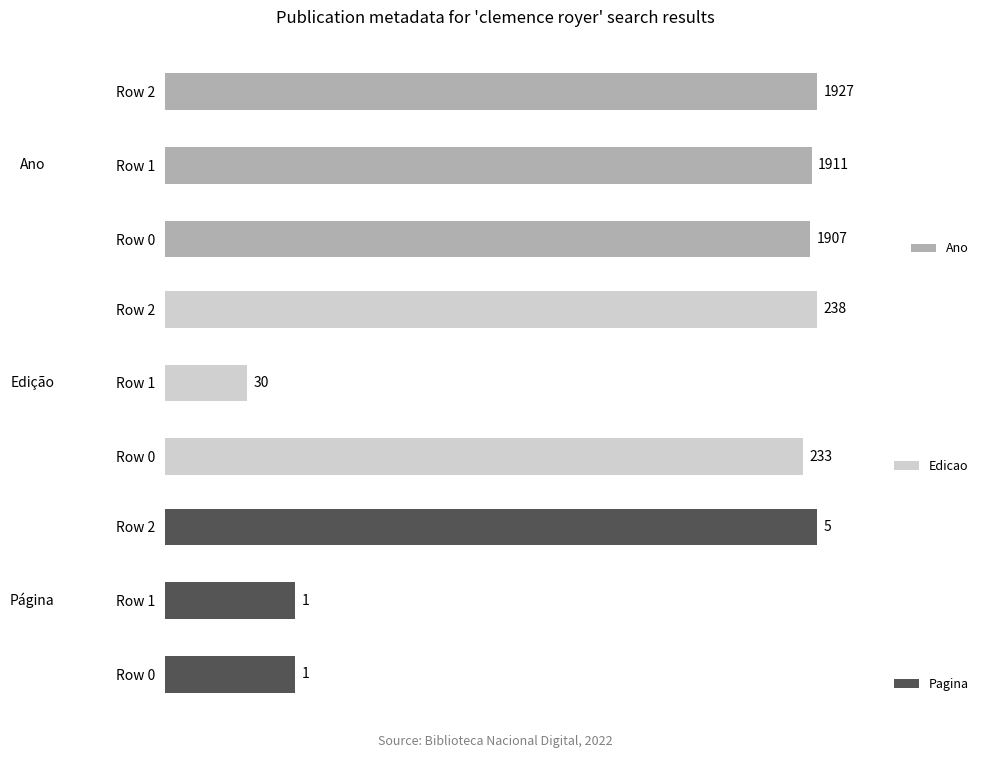

What are all the series names shown in the legend?

Ano, Edicao, Pagina